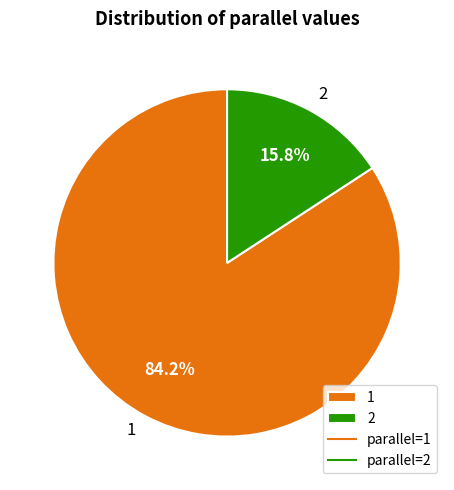

Is 1 the majority of the pie?

Yes